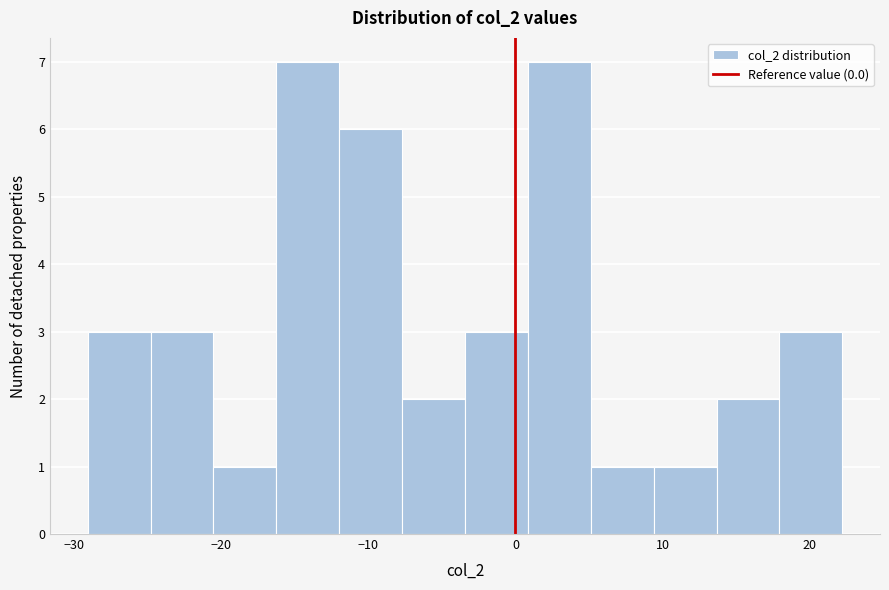

Reading left to right, list every bar in this chart as the range it spans on the x-axis followed by its height. Neither the bar edges nor the heights are printed on the chart, so give them approximately, as read against the axes.

-29 to -25: 3
-25 to -21: 3
-21 to -16: 1
-16 to -12: 7
-12 to -8: 6
-8 to -3: 2
-3 to 1: 3
1 to 5: 7
5 to 9: 1
9 to 14: 1
14 to 18: 2
18 to 22: 3